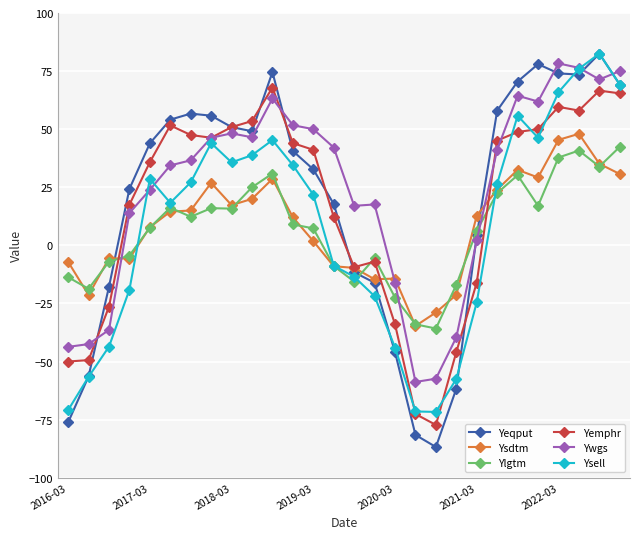

True or false: Ysdtm has more than 1 points higher than both neighbors.

True